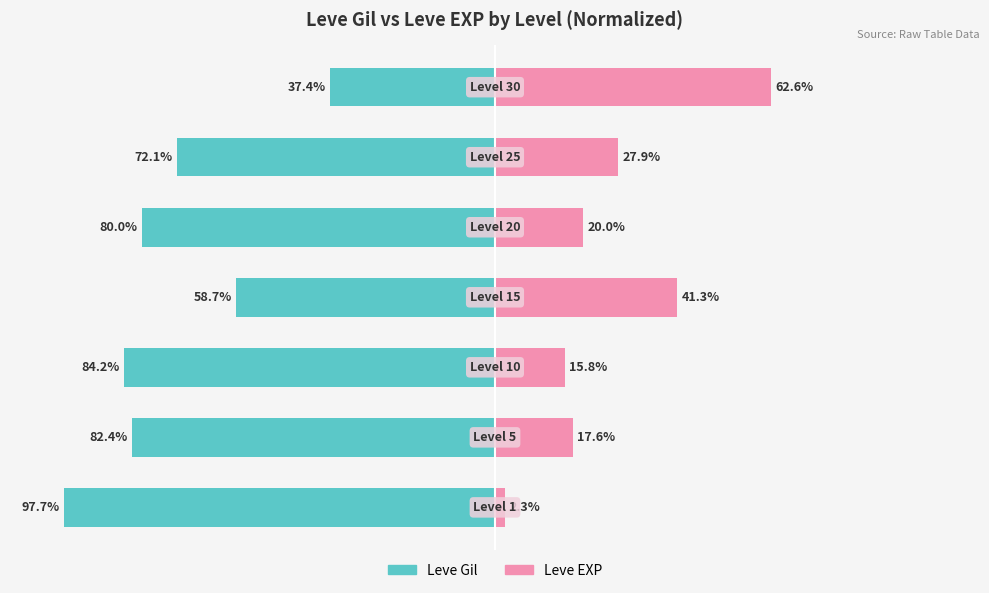

Reading right to left, transcribe all the data shown in this chart.

Leve Gil: 6=-37.4	5=-72.1	4=-80.0	3=-58.7	2=-84.2	1=-82.4	0=-97.7
Leve EXP: 6=62.6	5=27.9	4=20.0	3=41.3	2=15.8	1=17.6	0=2.3